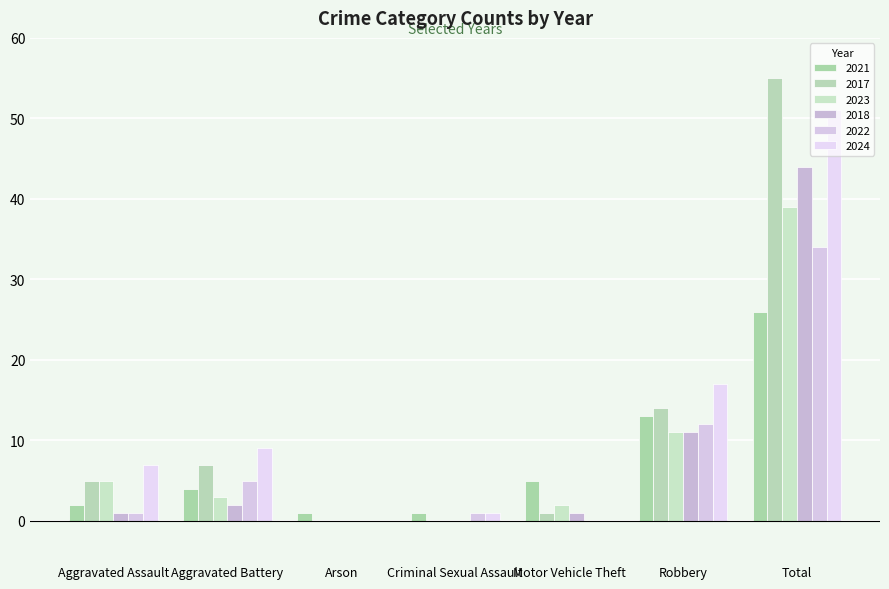

Is it true that 2023 equals 8 at Aggravated Assault?

False